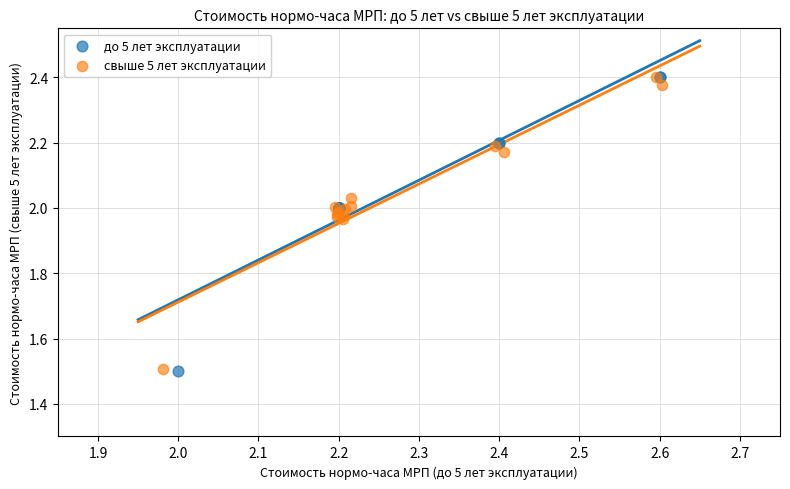

Which series has the widest spread of Y values?

до 5 лет эксплуатации